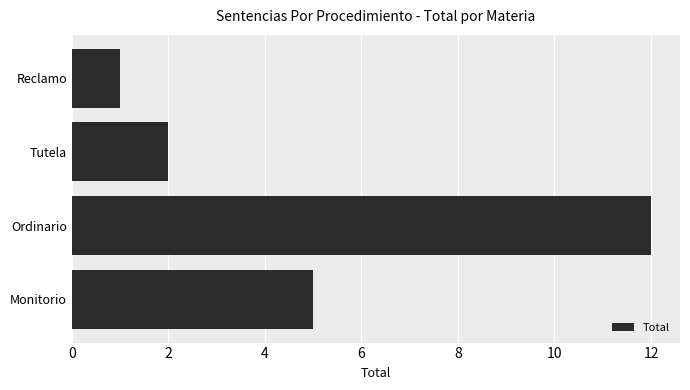

What is the difference between the values at Ordinario and Tutela?

10